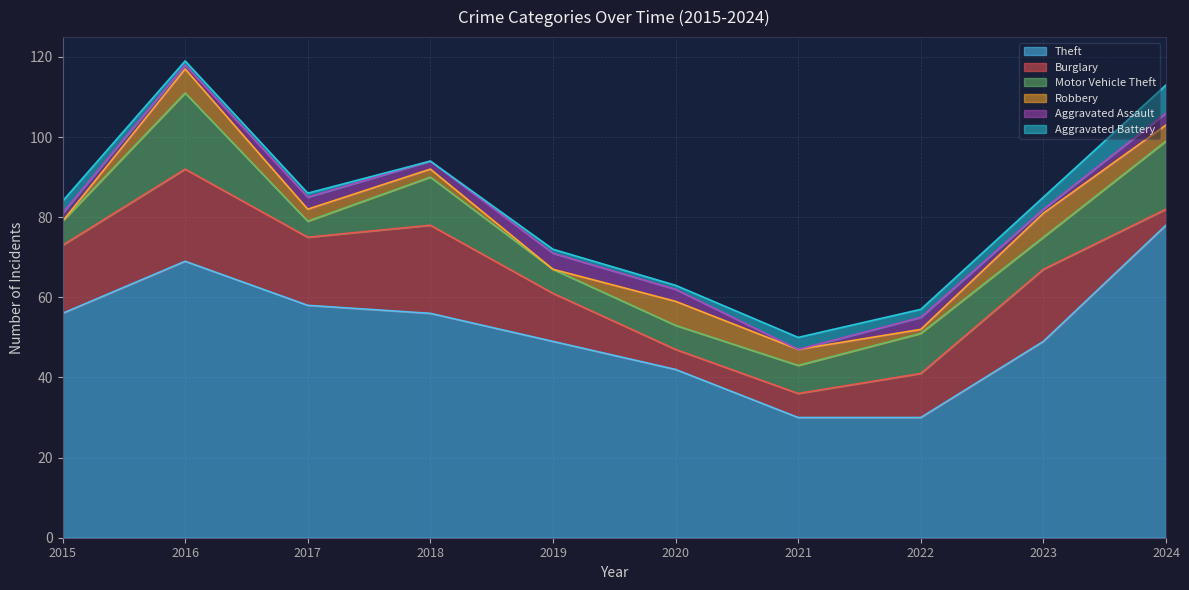

The value of Robbery at 2023 is 9. True or false?

False